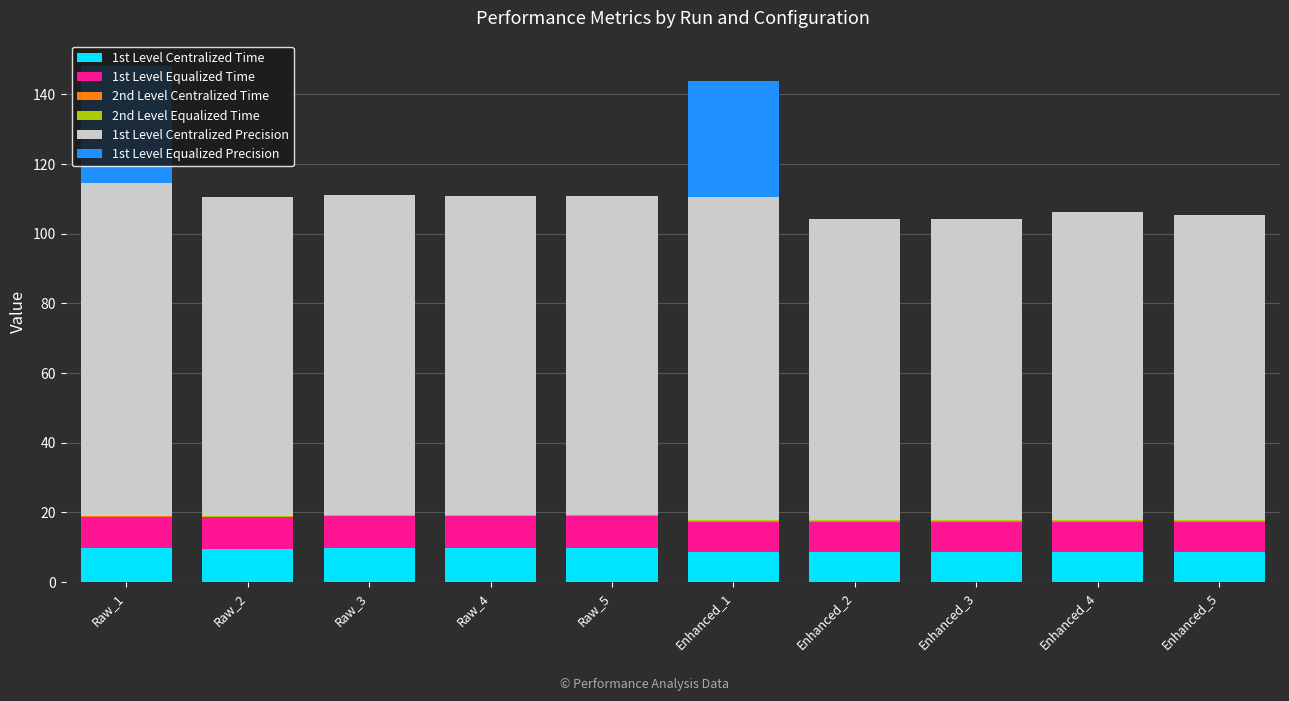

Count the number of categories in the chart.

10